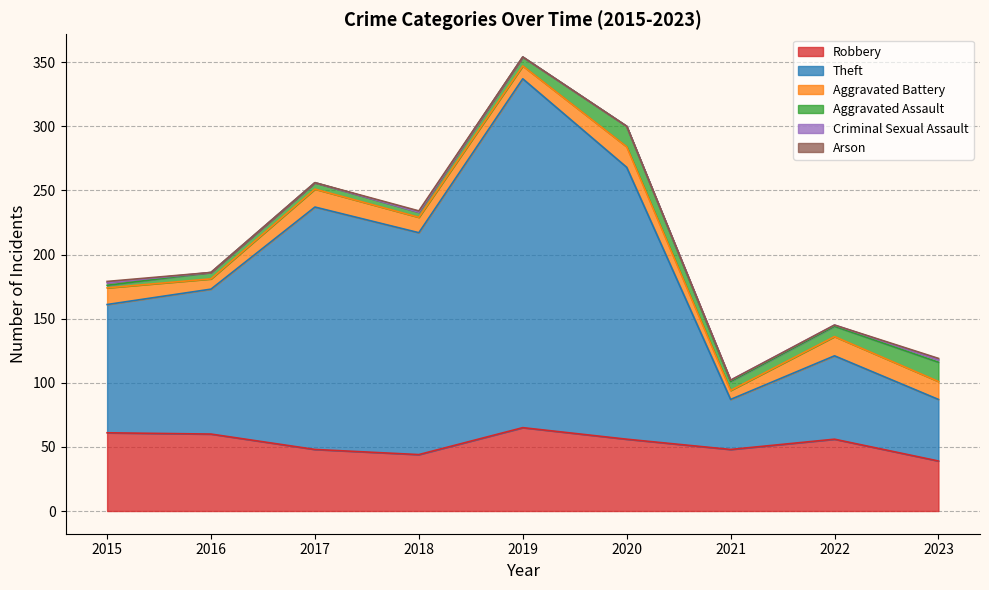

What are all the series names shown in the legend?

Robbery, Theft, Aggravated Battery, Aggravated Assault, Criminal Sexual Assault, Arson